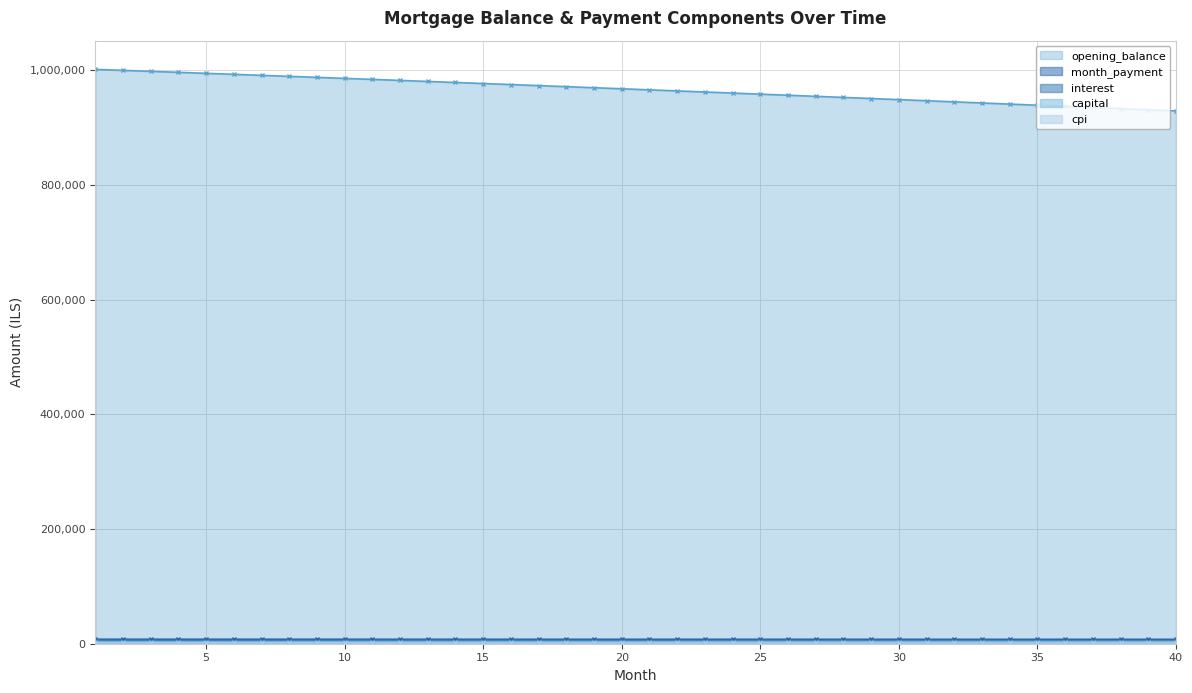

Read the interest value at 3.

4782.4